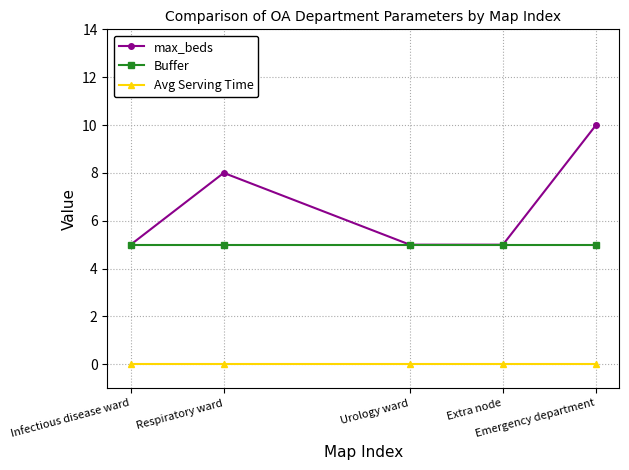

True or false: Avg Serving Time and Buffer intersect in this chart.

False